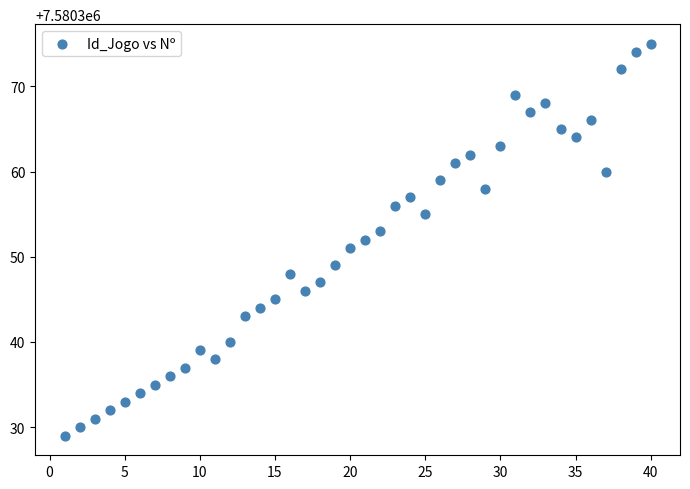

What is the range of Y values (max minus min)?

46